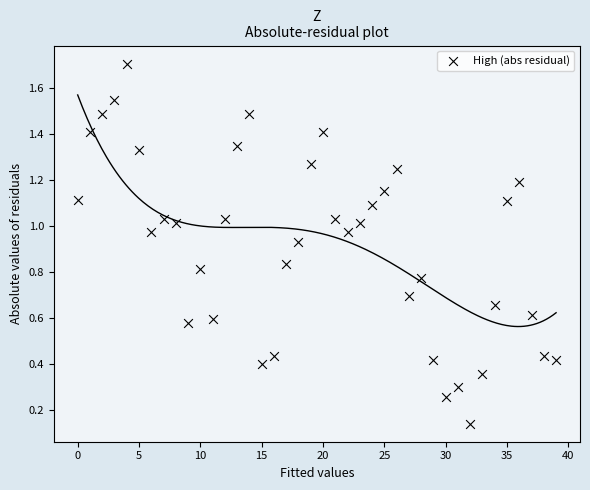

What is the range of Y values (max minus min)?

1.6